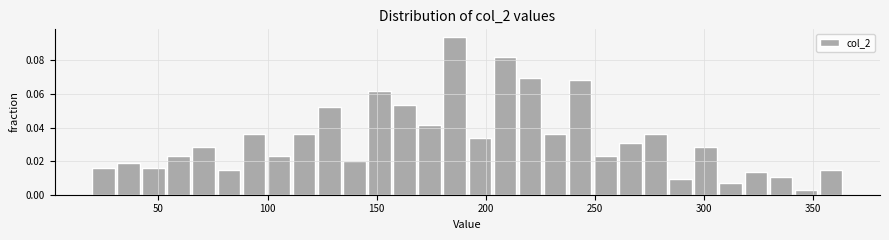

Around what value on the x-axis is the tallest bar? Give the approximate position of its centre, as read against the axis.

185